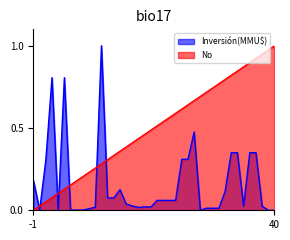

At how many categories does at least one series exceed 0?

40